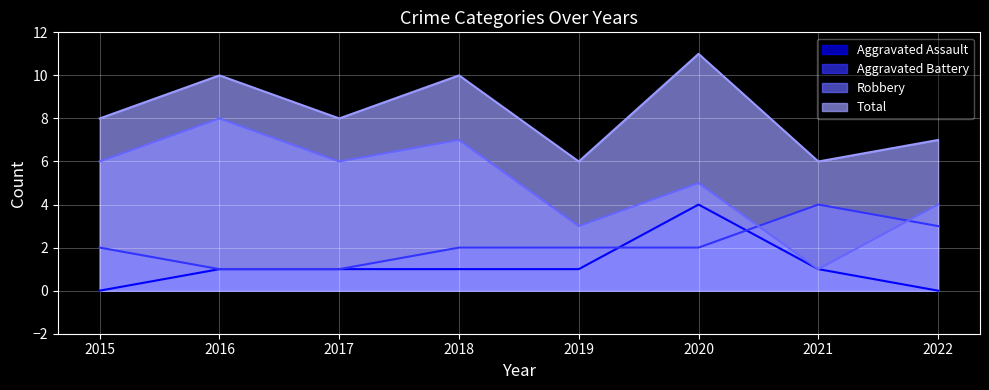

At which label is Total closest to 8?

2015